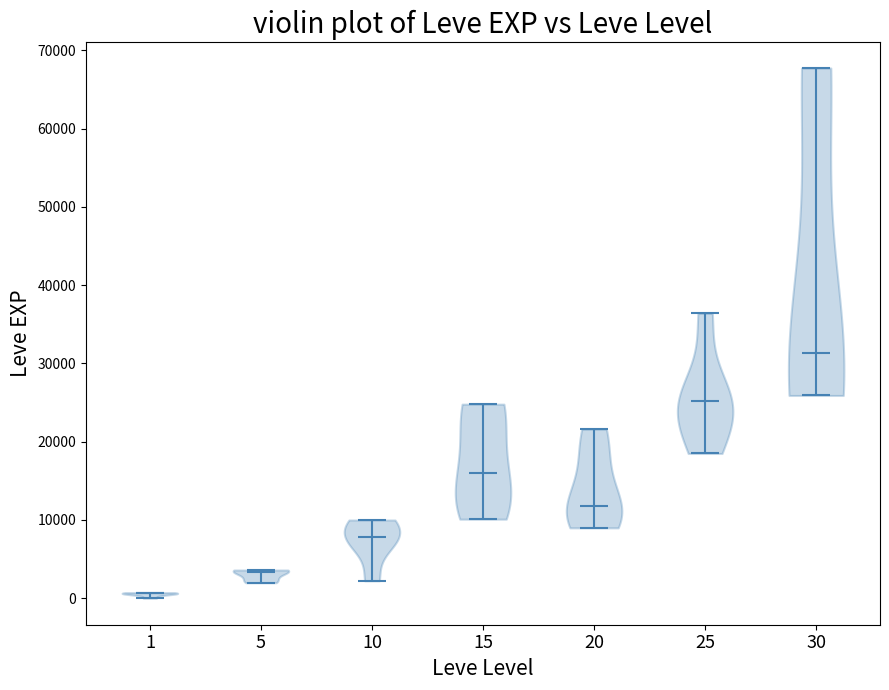

Where does the median line of the violin at x = 20 sit on the y-axis? The values are not printed on the chart, so give them approximately, as read against the axis.

12000